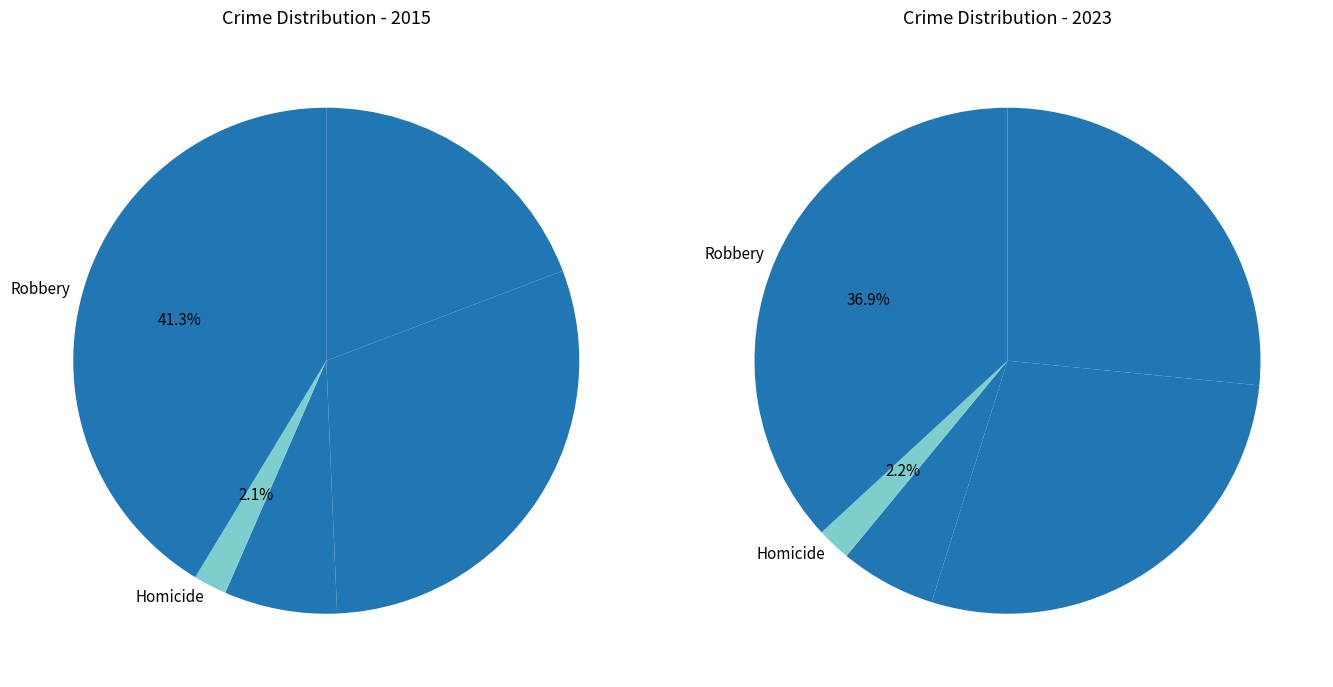

Does Aggravated Battery represent more than half of the total?

No